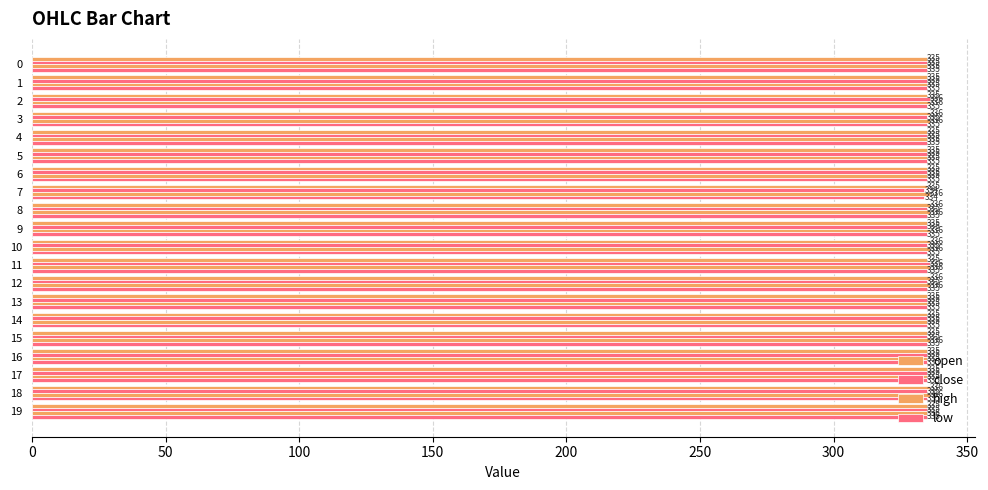

How many data points does each series have?

20